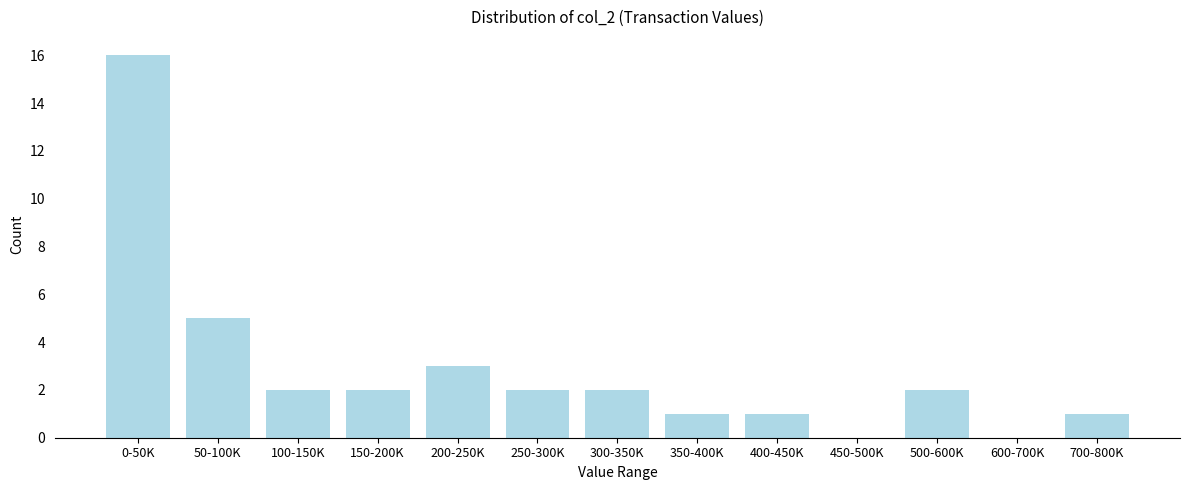

Reading left to right, list all the values displayed in this chart.

0-50K=16	50-100K=5	100-150K=2	150-200K=2	200-250K=3	250-300K=2	300-350K=2	350-400K=1	400-450K=1	450-500K=0	500-600K=2	600-700K=0	700-800K=1